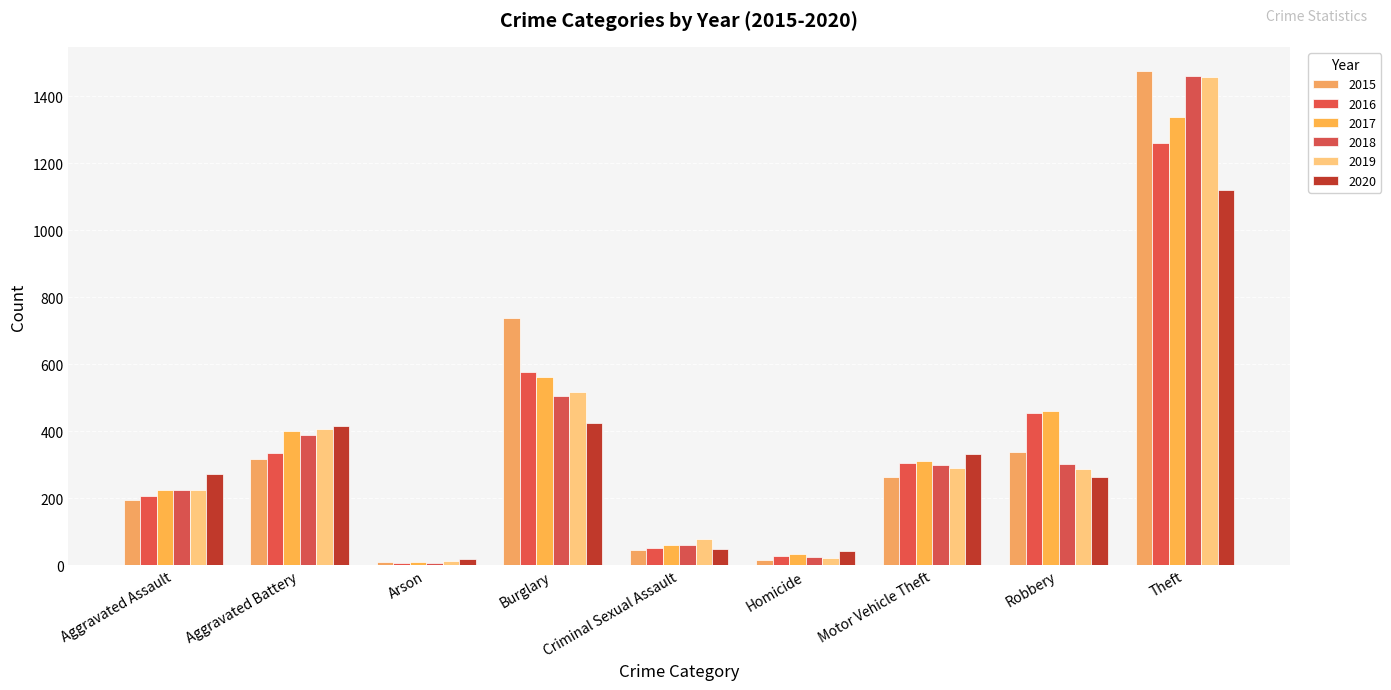

Which series has the largest range (max minus min)?

2015